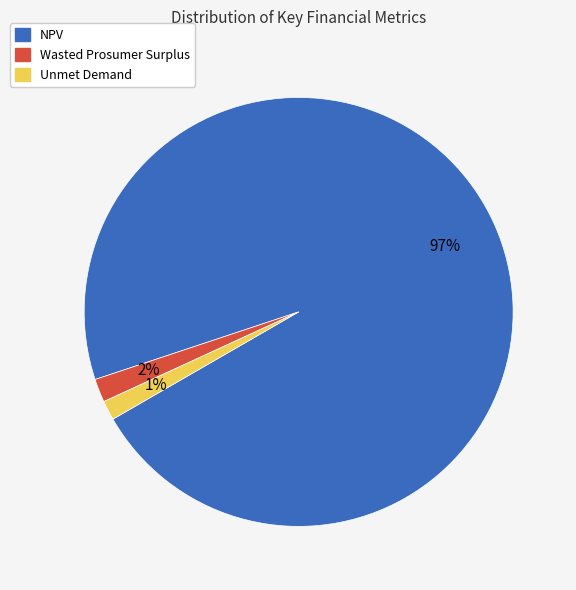

What percentage is the NPV slice, to the nearest percent?

97%